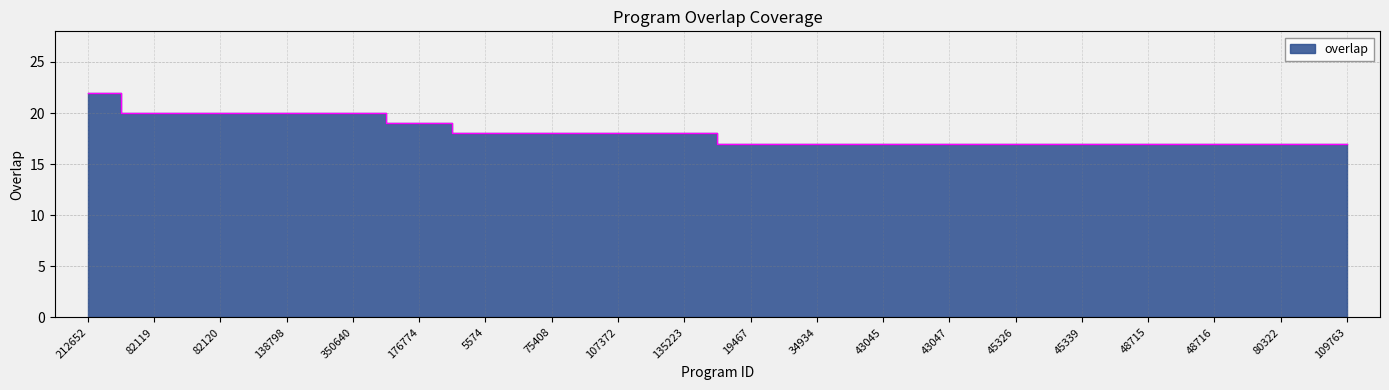

What is the maximum value shown in the chart?

22